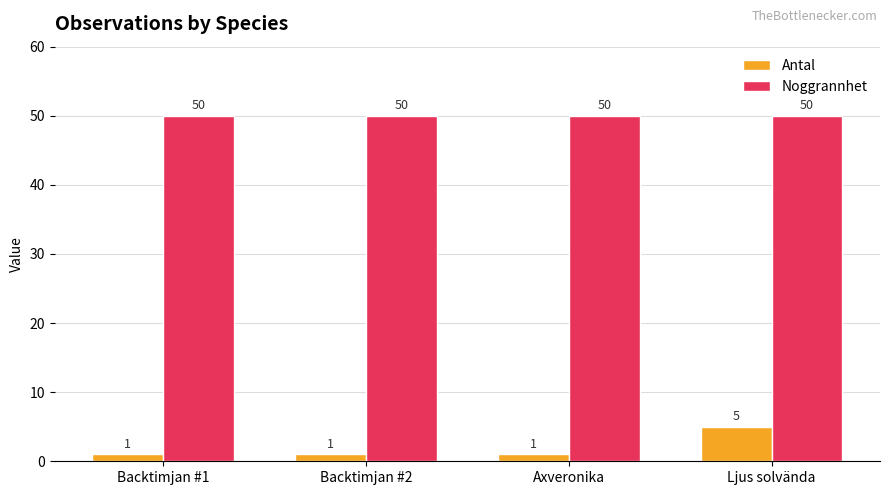

How many bars are there in each group?

2